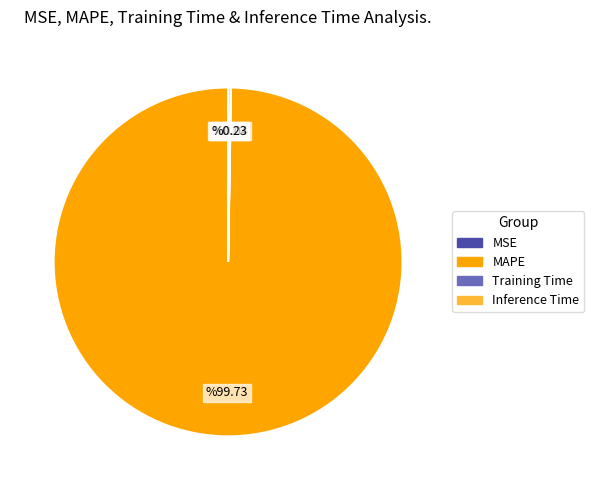

Which category has the biggest portion of the pie?

MAPE